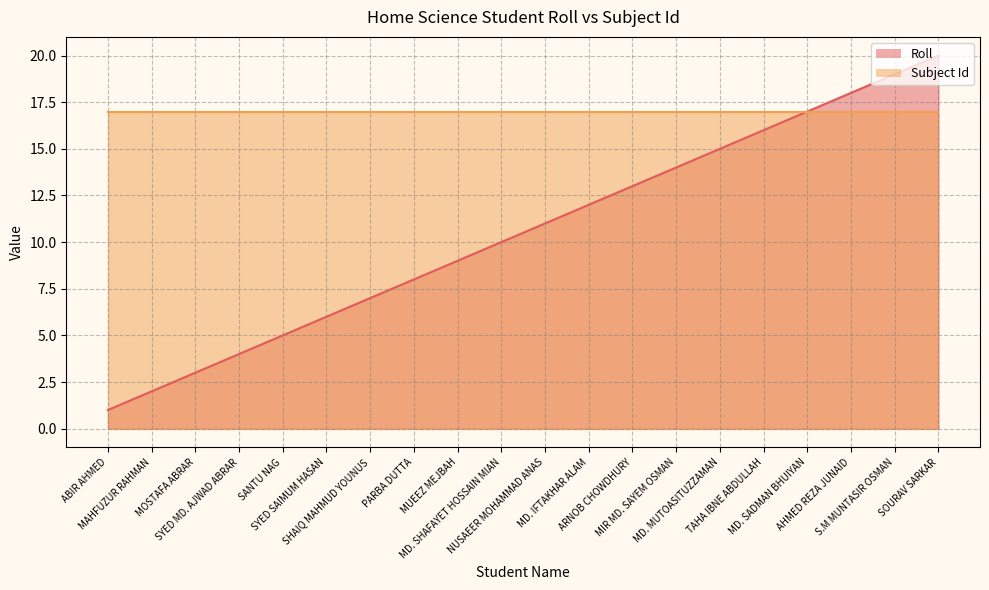

True or false: the data shows 2 at MAHFUZUR RAHMAN.

True